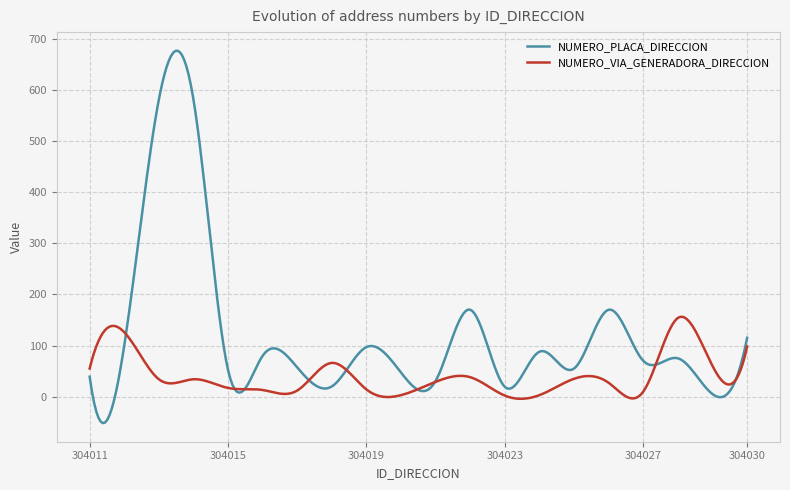

What is the lowest value of the NUMERO_PLACA_DIRECCION series?

-51.7